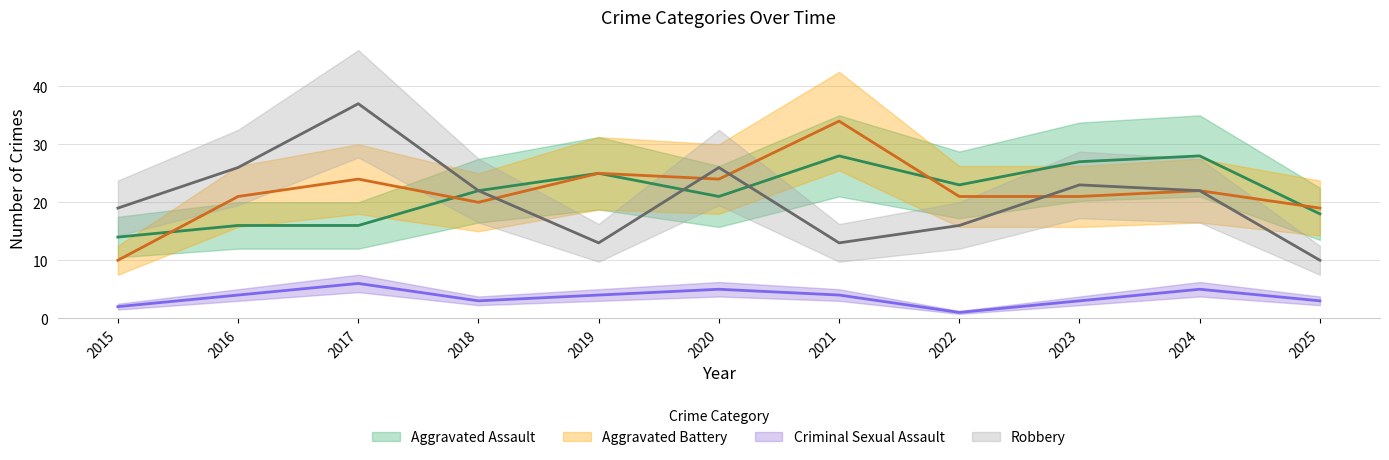

What are all the series names shown in the legend?

Aggravated Assault, Aggravated Battery, Criminal Sexual Assault, Robbery